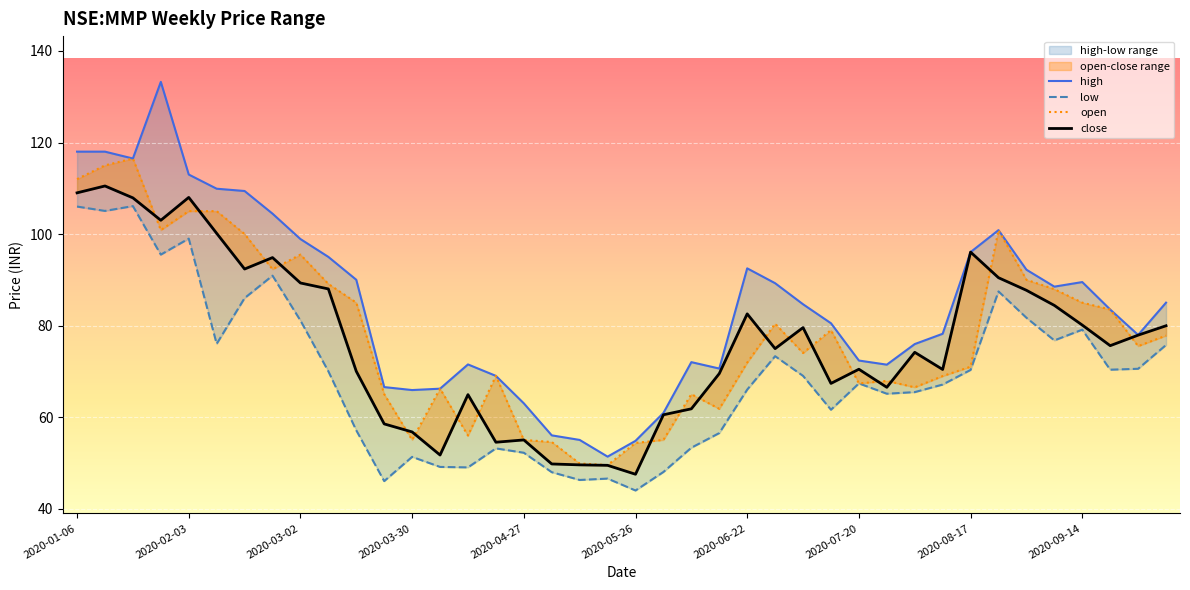

What is the difference between the close values at 29 and 12?

9.8